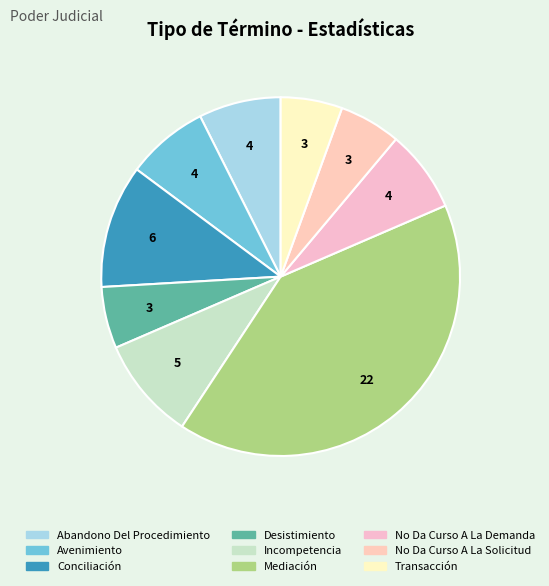

Rank the categories by value from highest to lowest.

Mediación, Conciliación, Incompetencia, Abandono Del Procedimiento, Avenimiento, No Da Curso A La Demanda, Desistimiento, No Da Curso A La Solicitud, Transacción